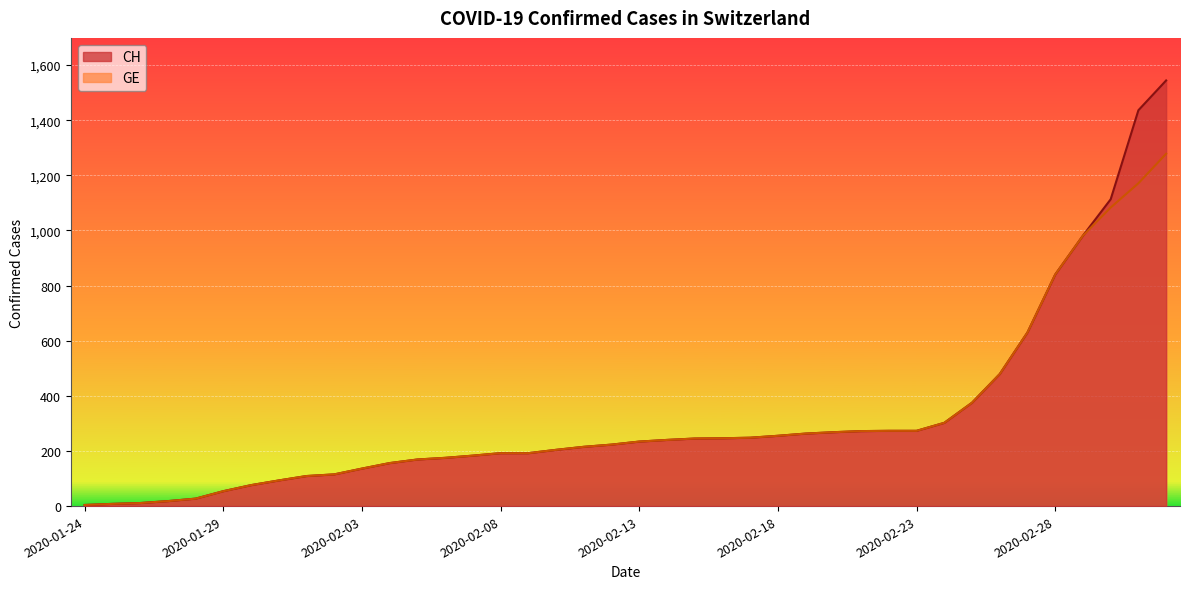

The CH series shows 192 at 2020-02-09. True or false?

True